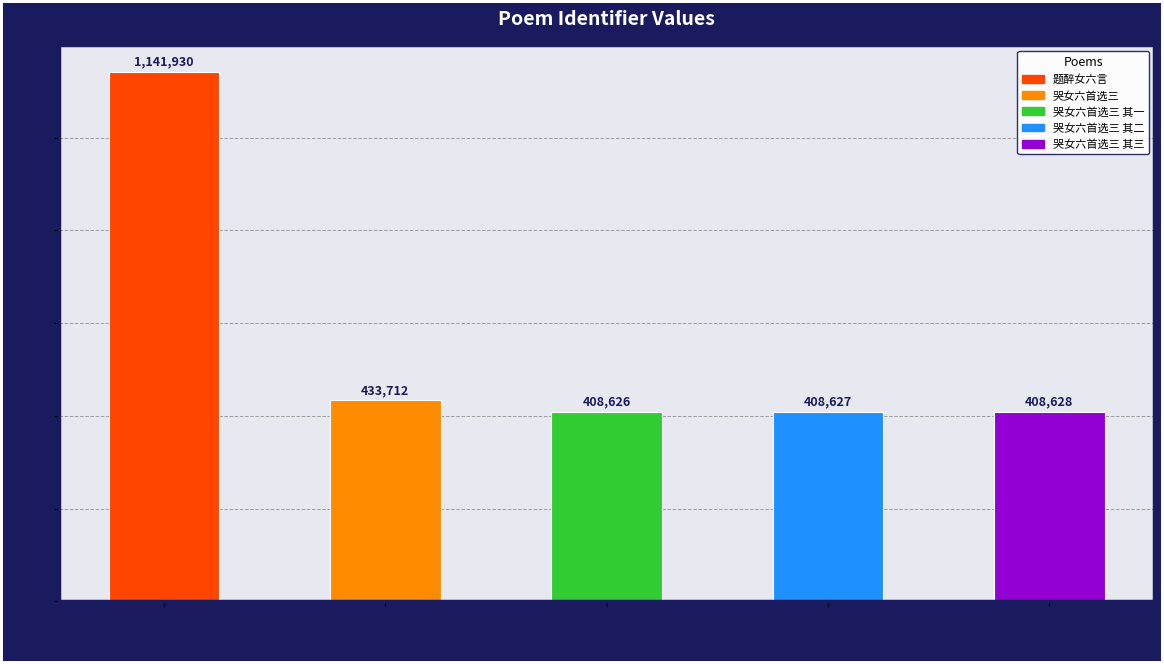

What is the smallest value displayed?

408626